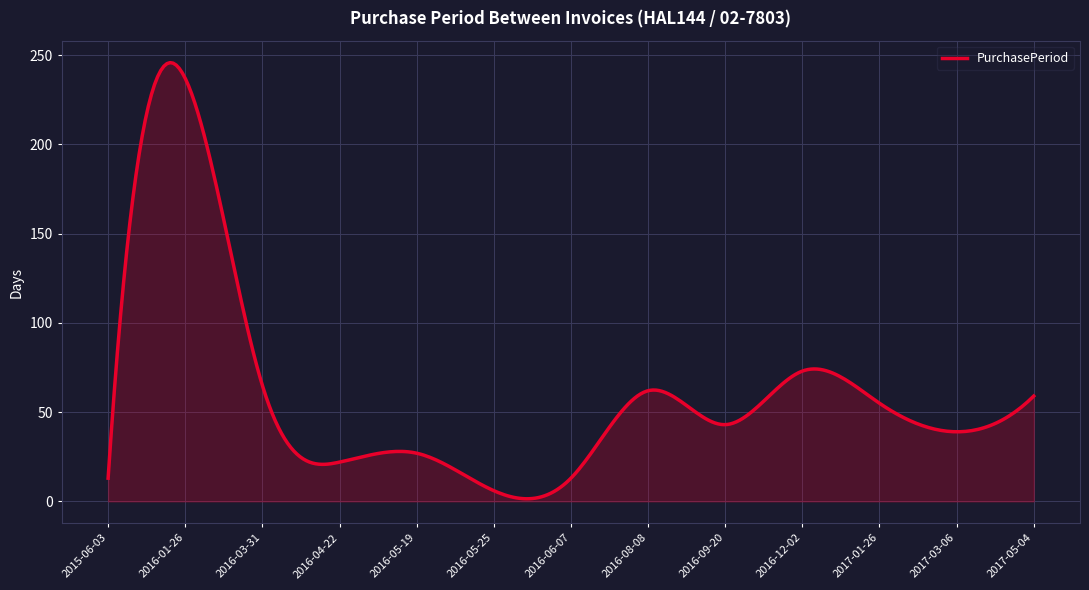

What is the maximum value shown in the chart?

245.8